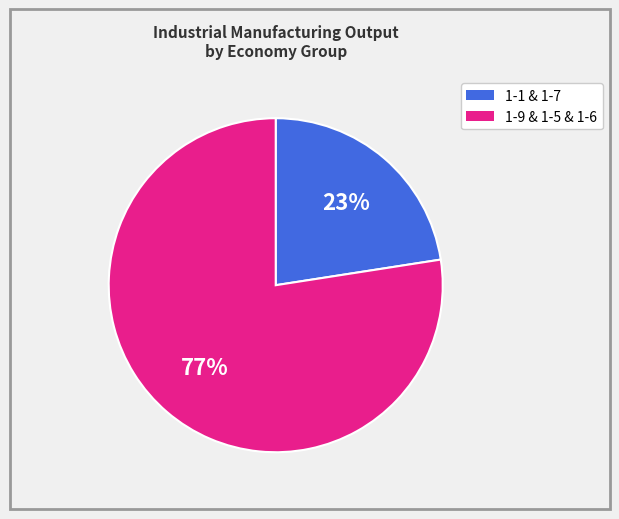

Does any single category account for the majority?

Yes